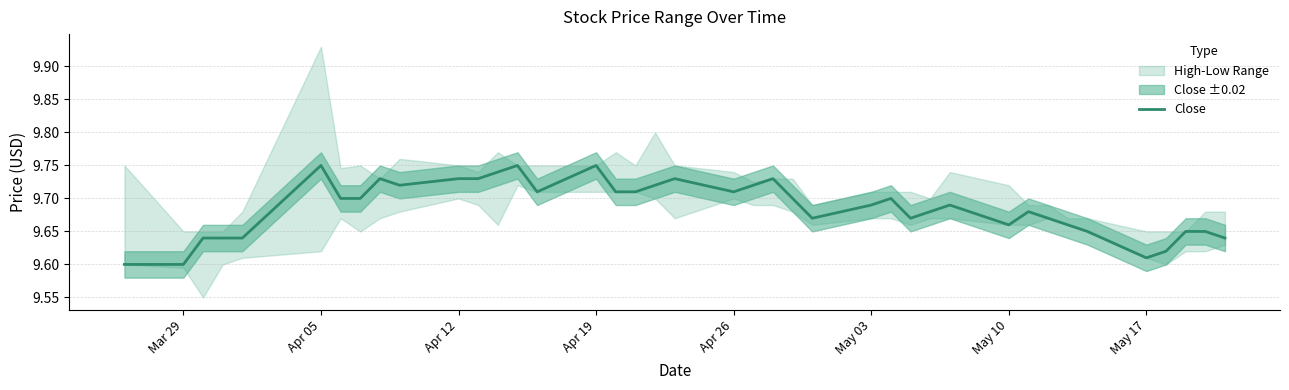

The value of Close at May 03 is 15.5. True or false?

False